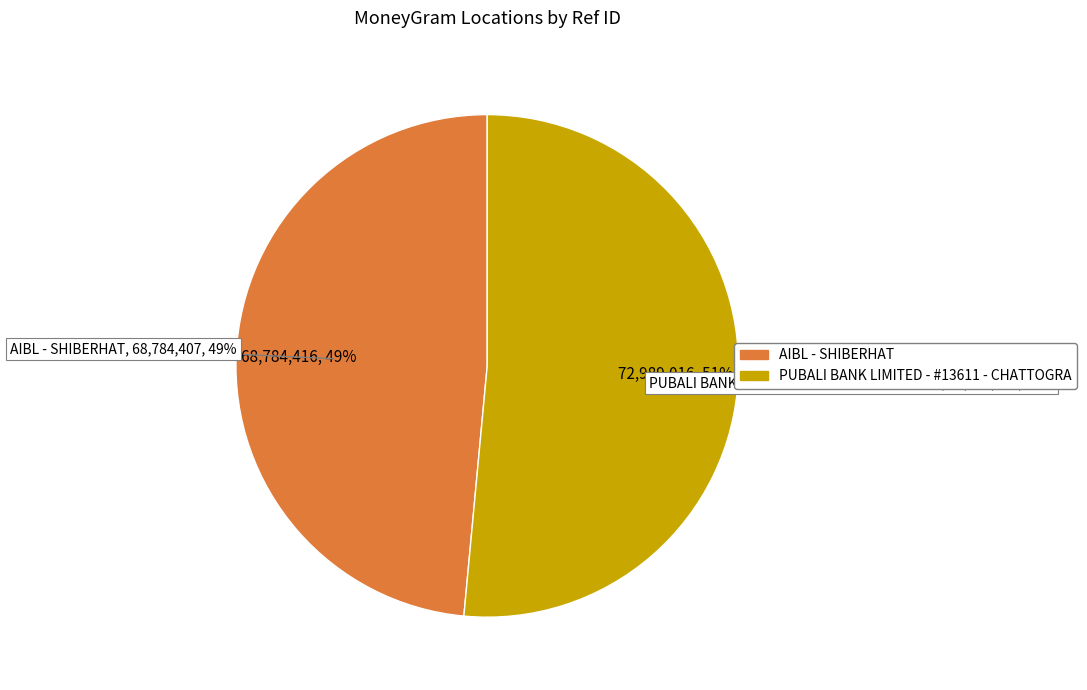

Which slice is the largest?

PUBALI BANK LIMITED - #13611 - CHATTOGRA